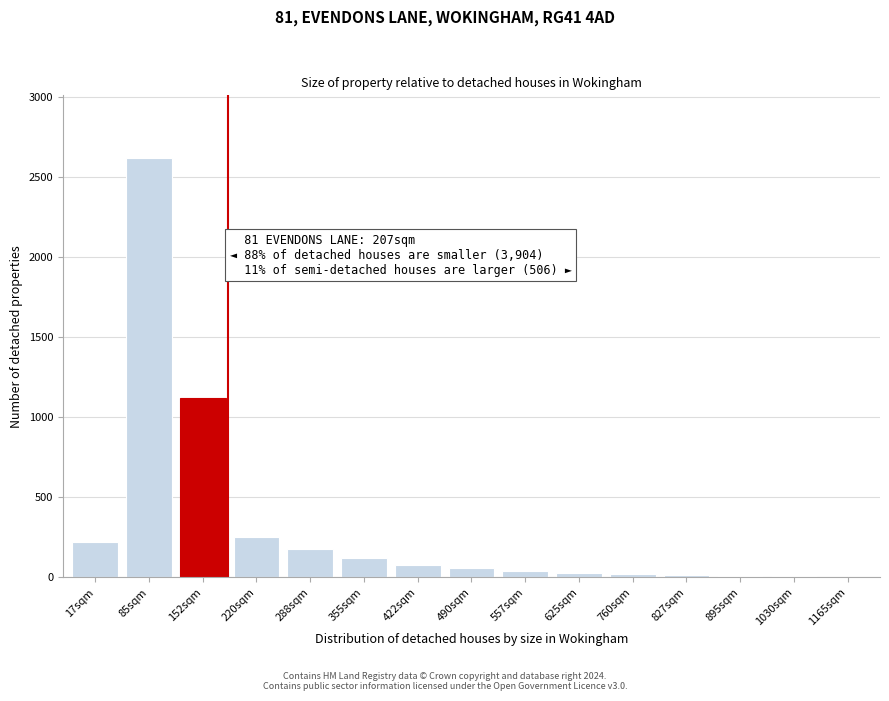

What is the ratio of the value at 288sqm to the value at 422sqm?

2.2